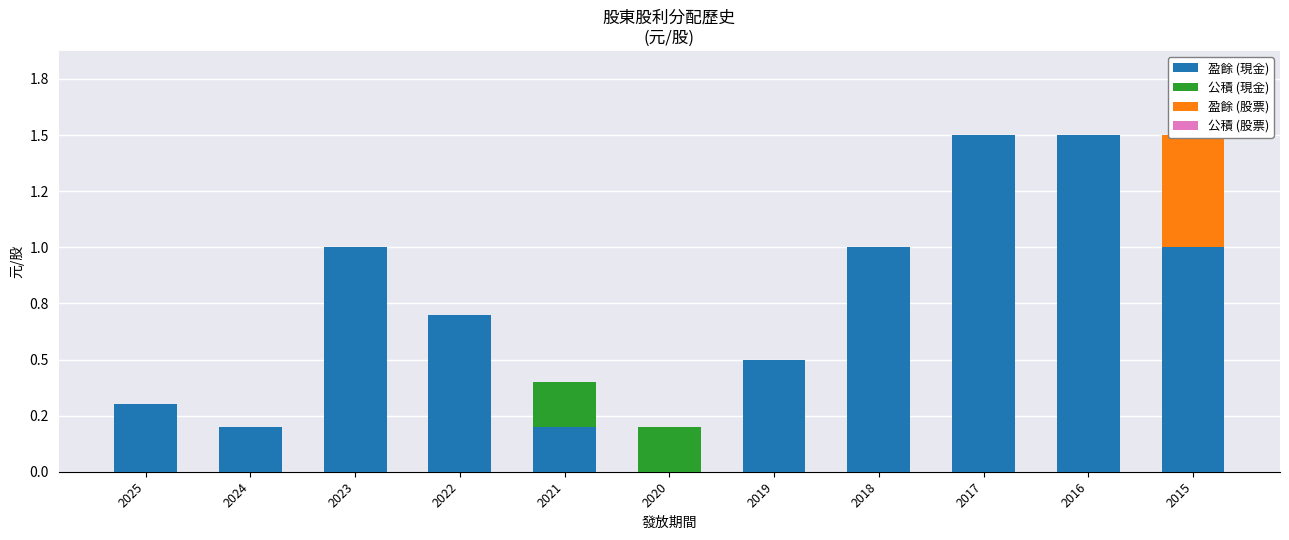

At which category is the sum across all series the highest?

2017